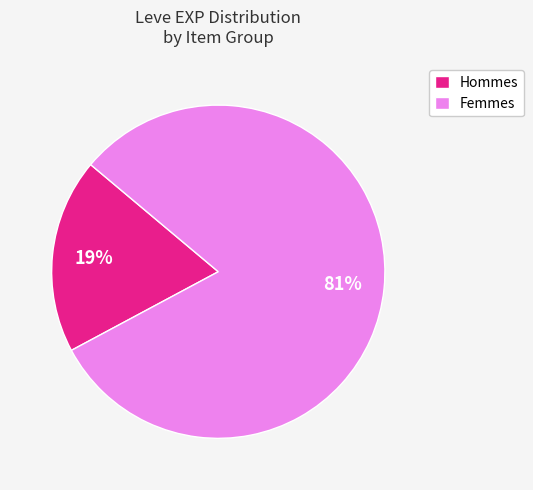

Combined, do Femmes and Hommes account for over 50%?

Yes